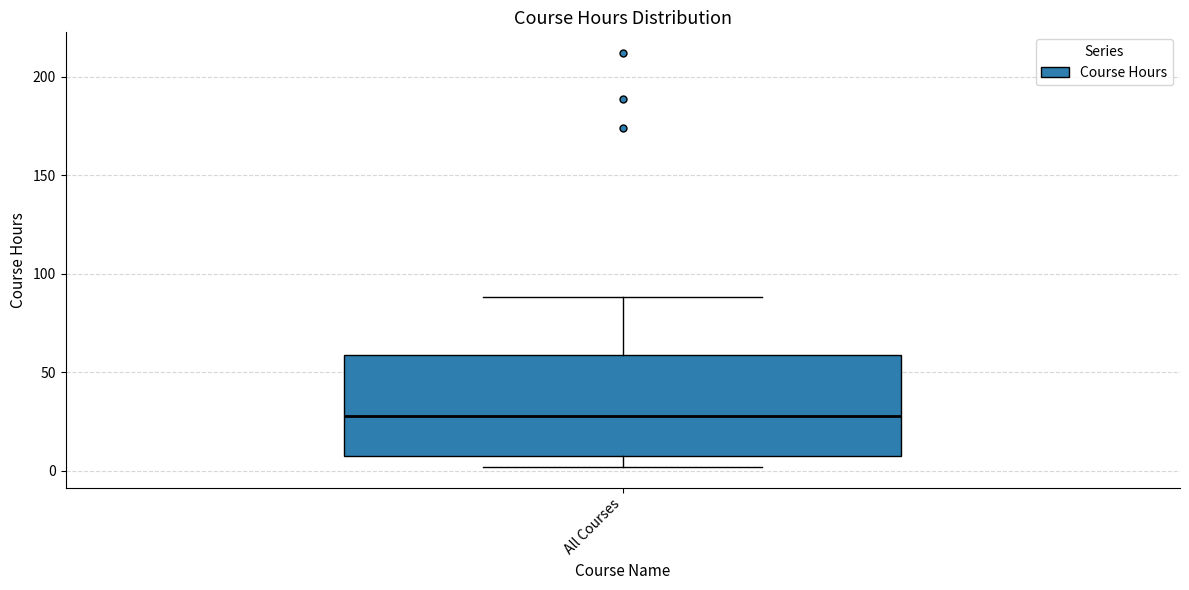

Read this box plot against the y-axis: the position of the median line, the range covered by the box, and the ends of both whiskers. The values are not printed on the chart, so give them approximately, as read against the axis.

median 30, box 10 to 60, whiskers 0 to 90